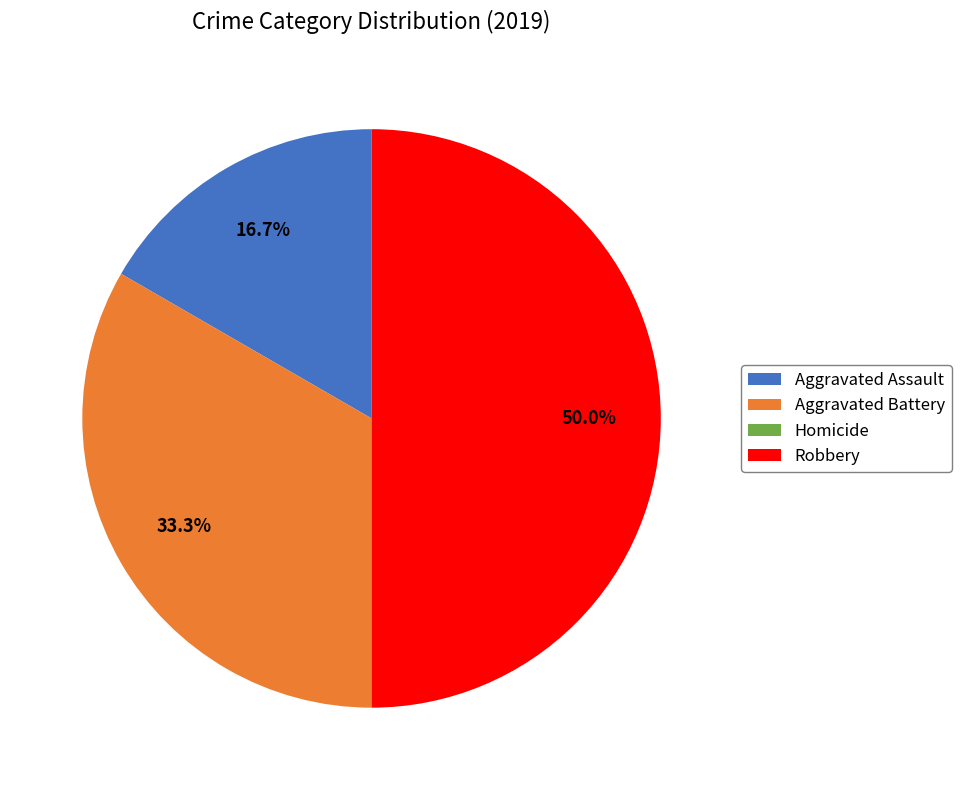

How much of the chart is everything except Aggravated Battery?

66.7%